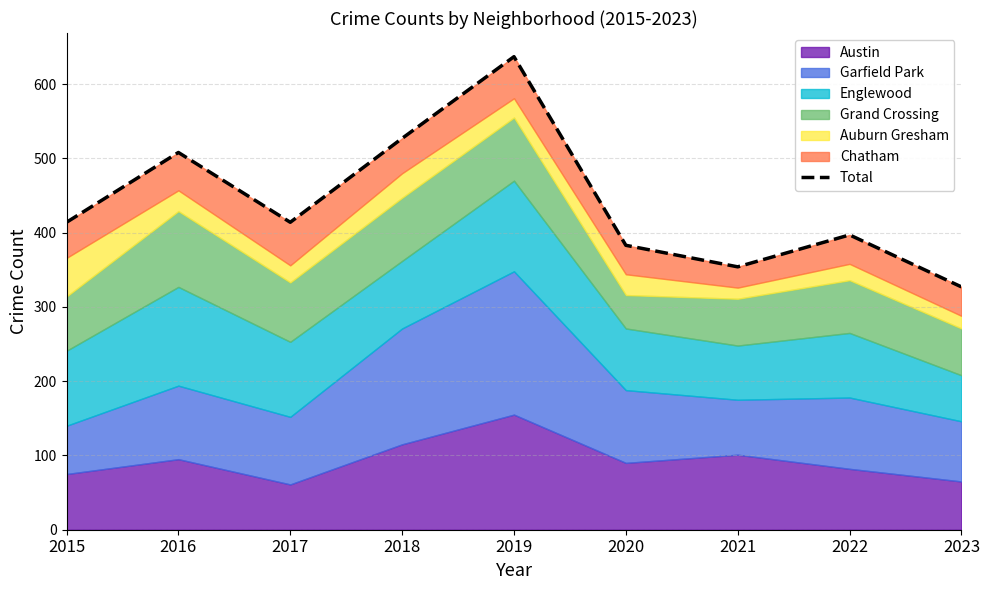

Does the chart display data point markers on the line(s)?

No